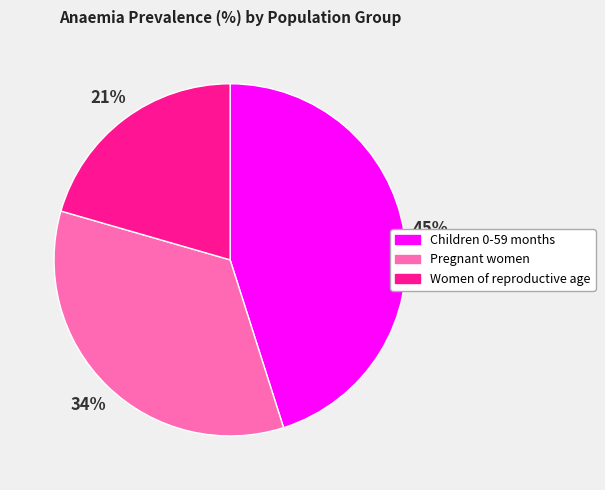

Which category has the biggest portion of the pie?

Children 0-59 months